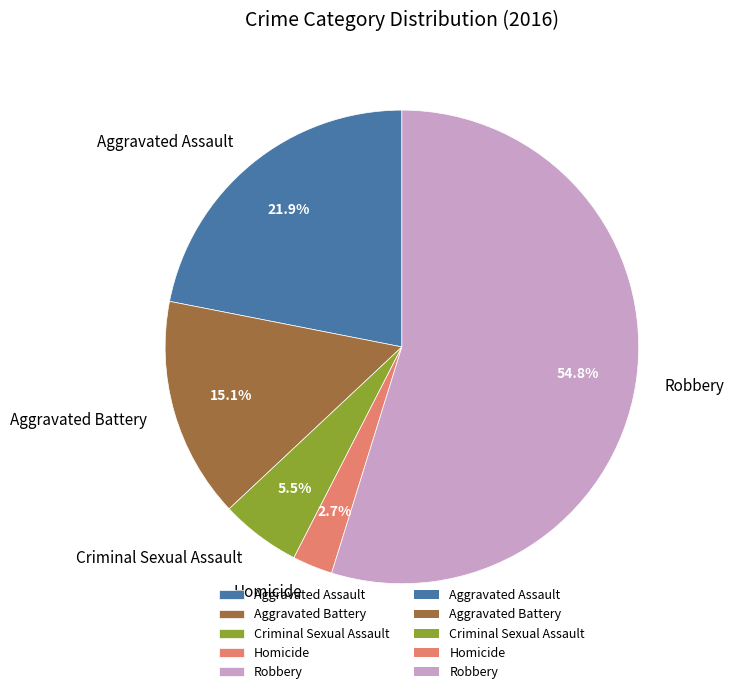

What percentage is the Robbery slice, to the nearest percent?

55%